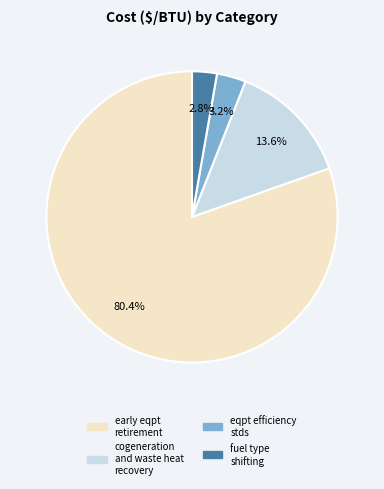

To the nearest percent, what percentage of the pie is fuel type shifting?

3%